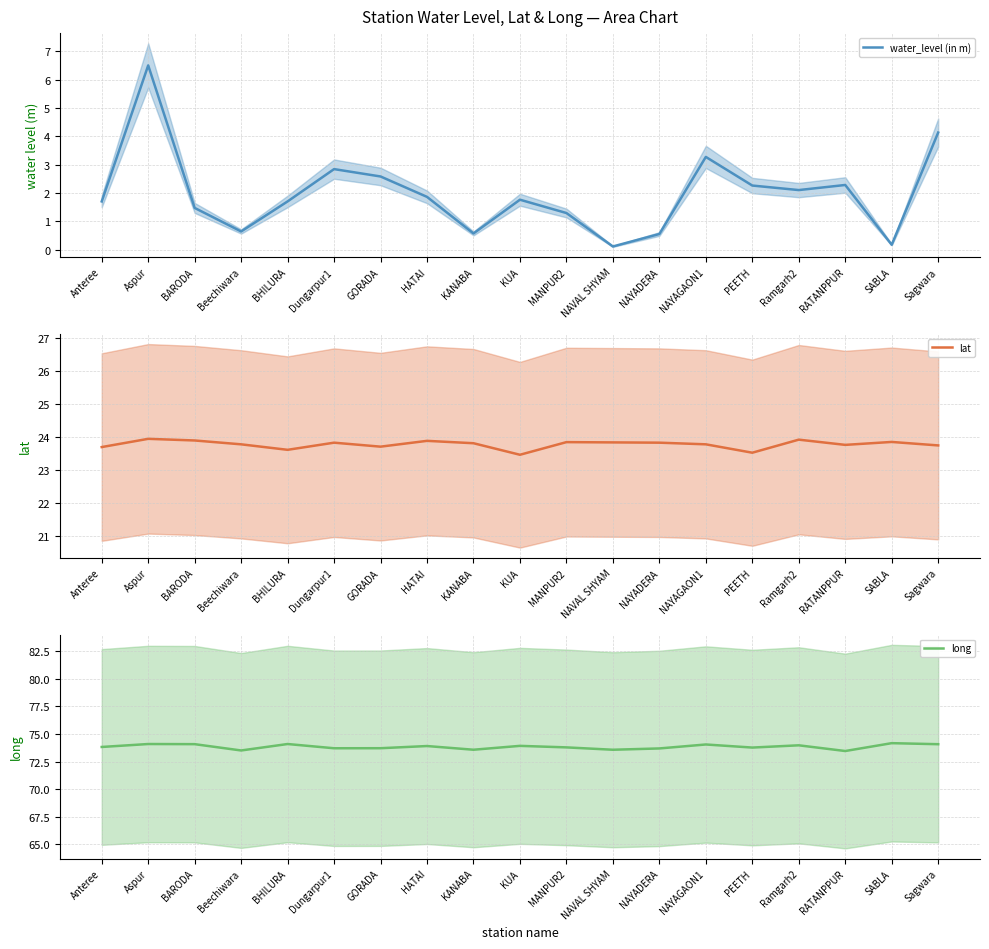

Rank the series by their average value, from lowest to highest.

water_level (in m), lat, long